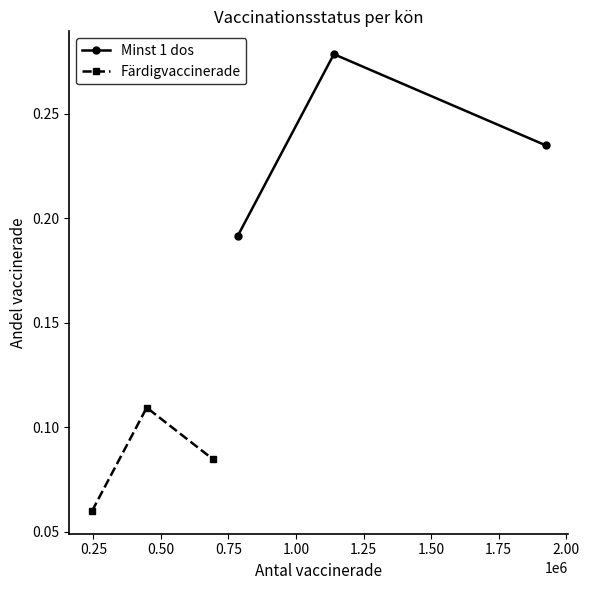

How many Minst 1 dos values are between 0 and 1?

3